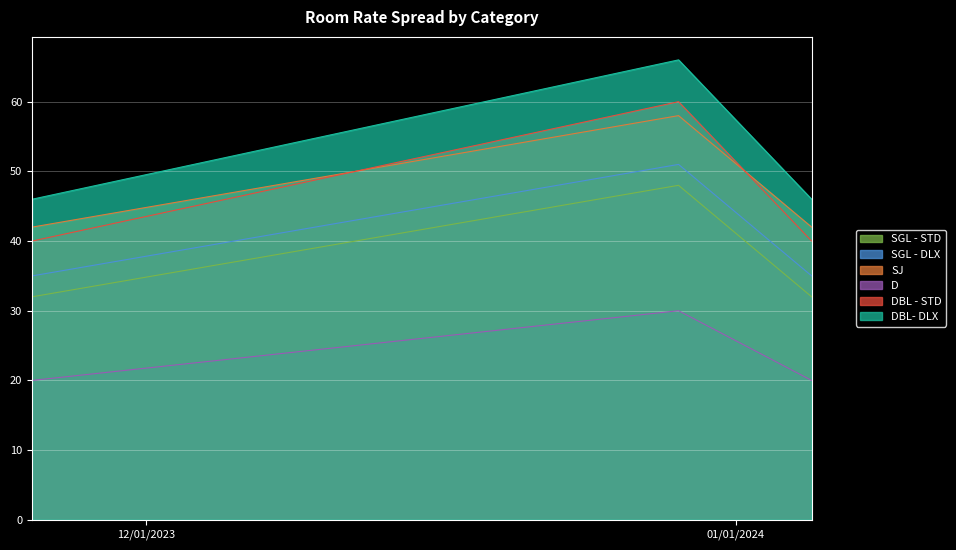

True or false: SGL - STD has a value of 48 at 2023-12-29.

True